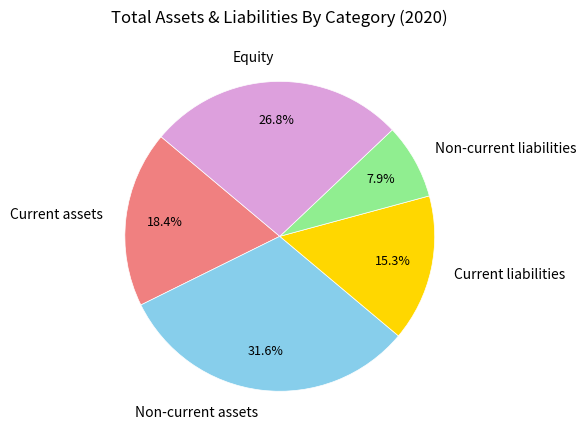

To the nearest percent, what is the average slice percentage?

20%